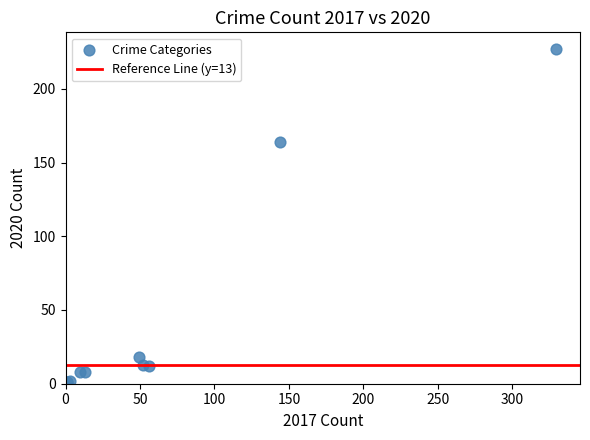

What Y value in the scatter plot is closest to 114?

164